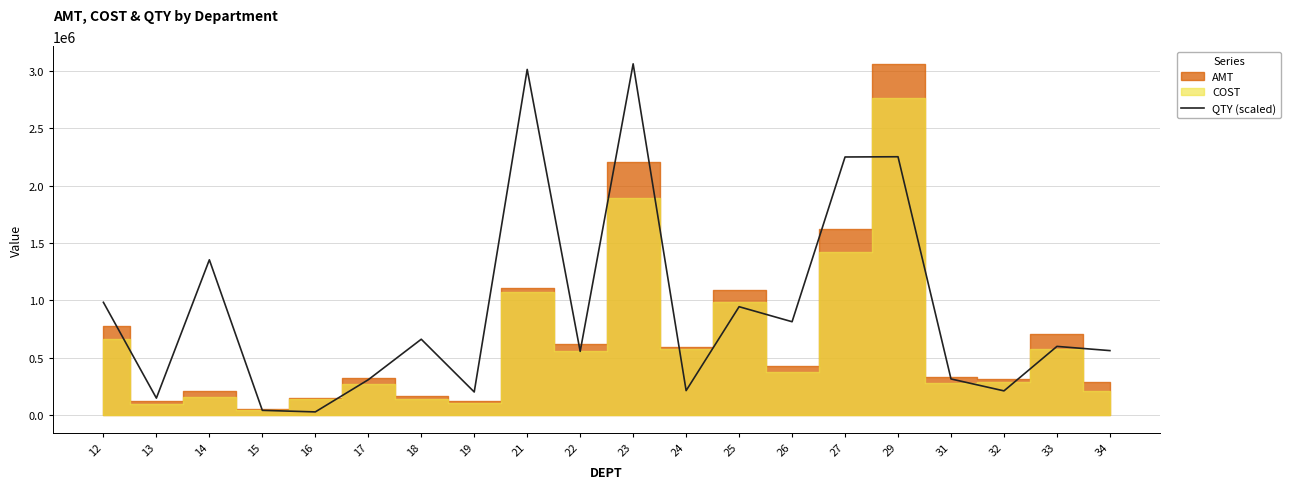

Which category has the lowest value across all series?

16